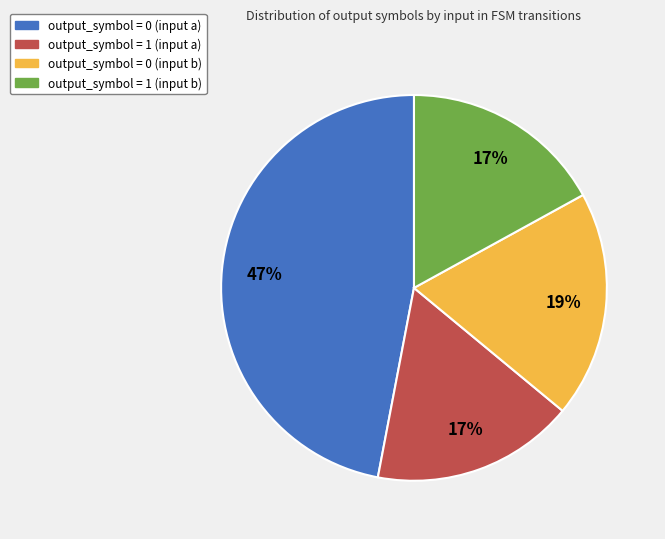

To the nearest percent, what portion does output_symbol = 1 (input a) represent?

17%